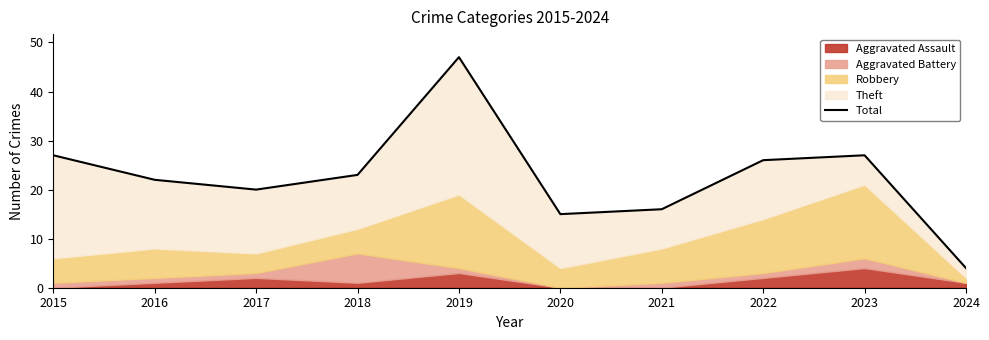

How many values exceed 23?

4